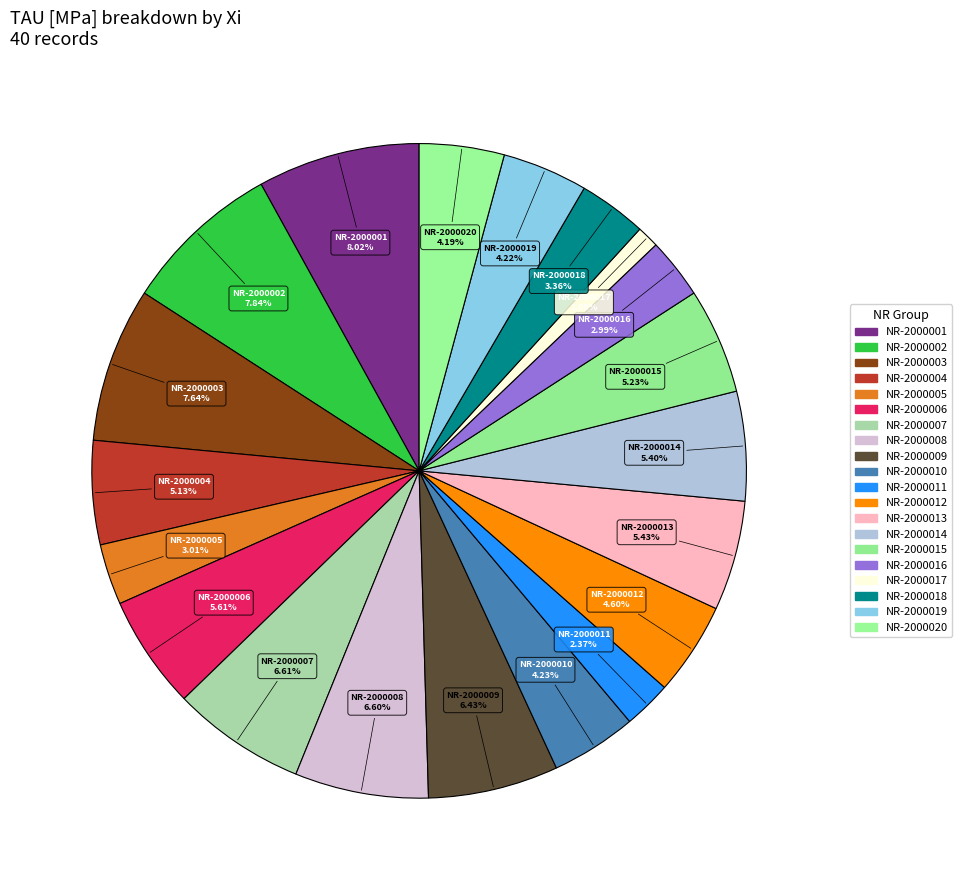

What is the smallest slice in the pie chart?

1